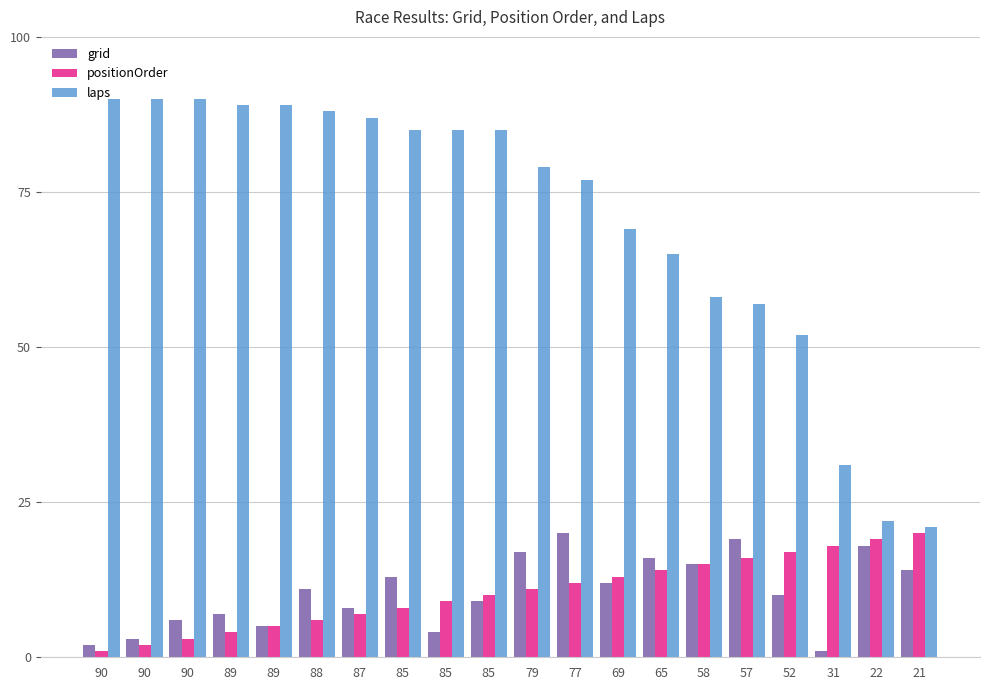

How many values in the laps series are below 85?

10